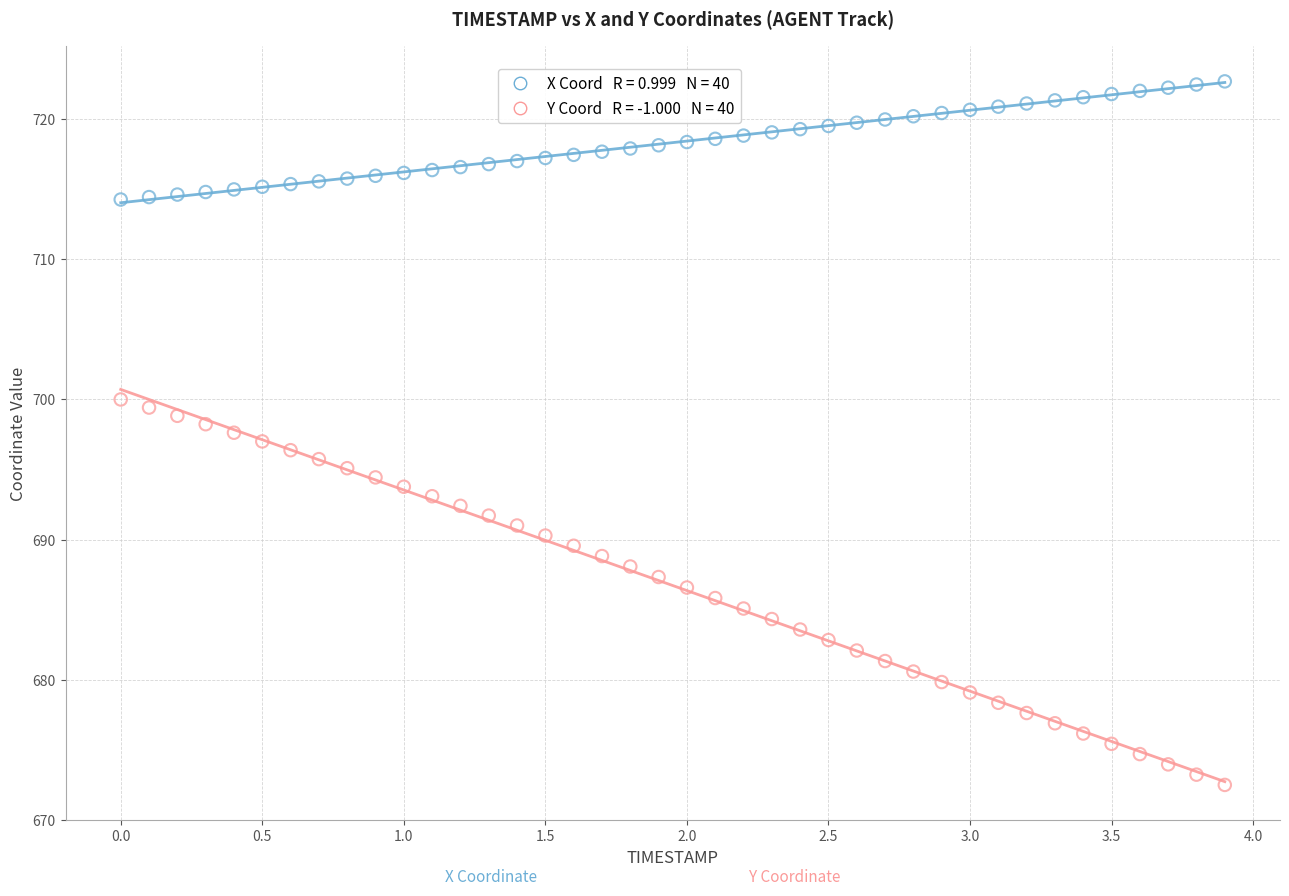

Across all data points, what is the range of X values (max minus min)?

3.9